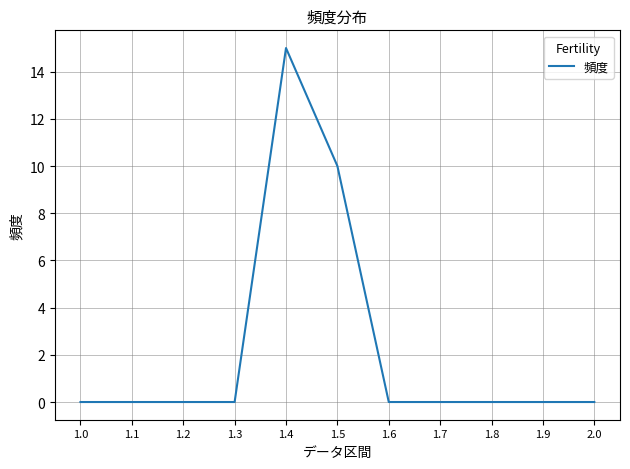

What is the difference between the values at 1.5 and 1.2?

10